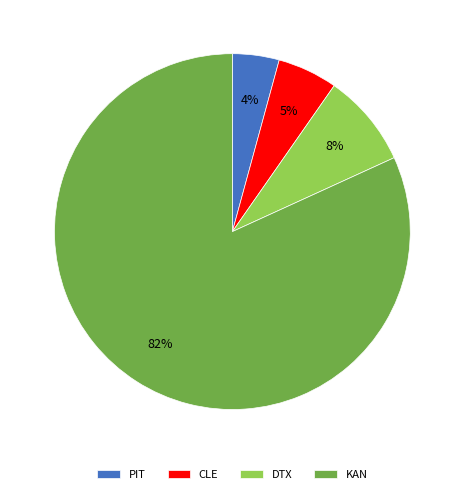

Between KAN and PIT, which is larger?

KAN